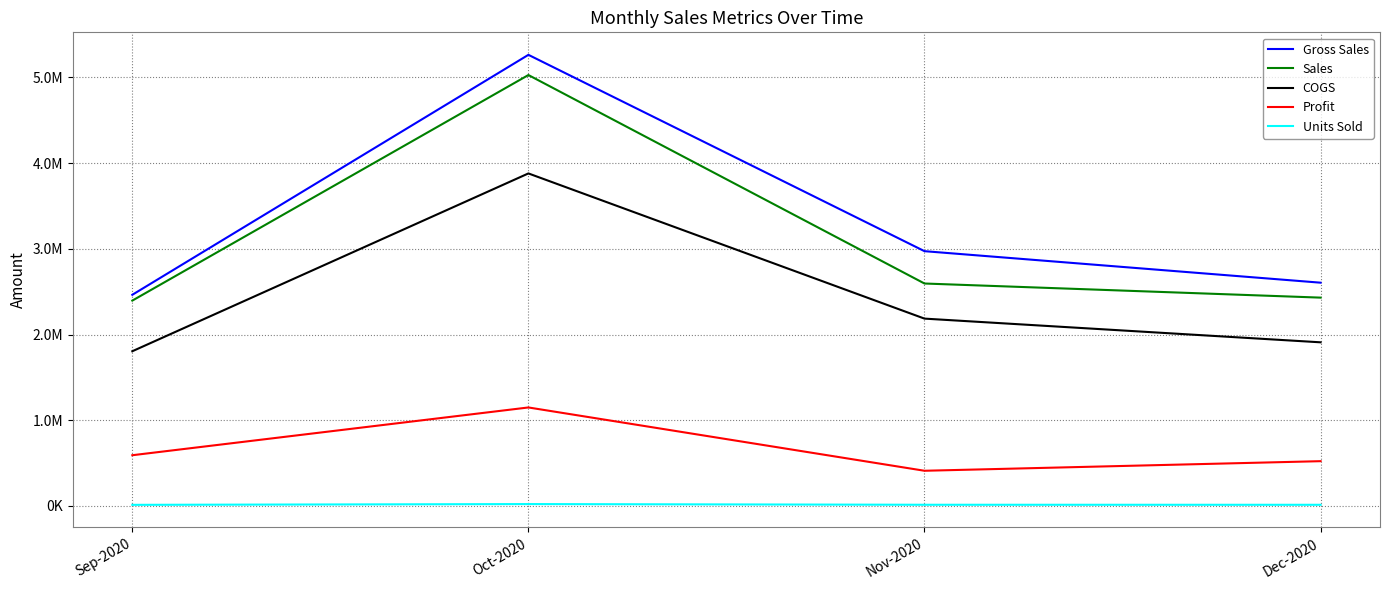

What is the sum of the Units Sold values at Nov-2020 and Oct-2020?

33885.0